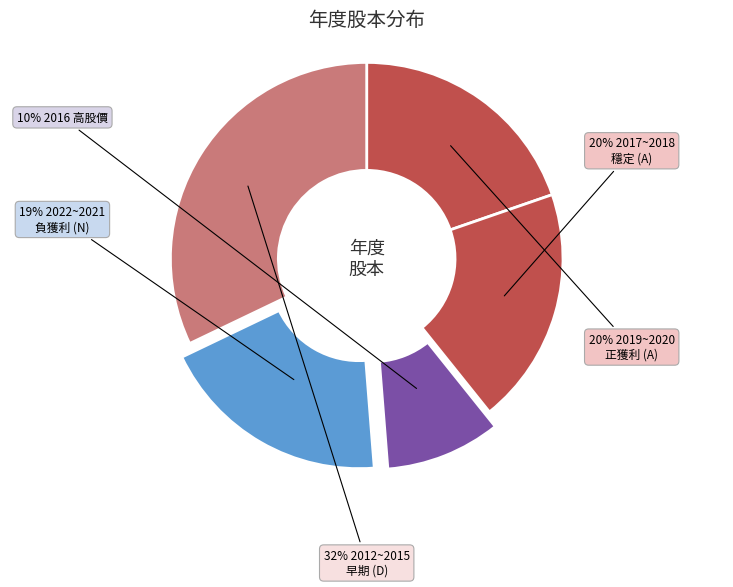

How many segments does this pie chart have?

5